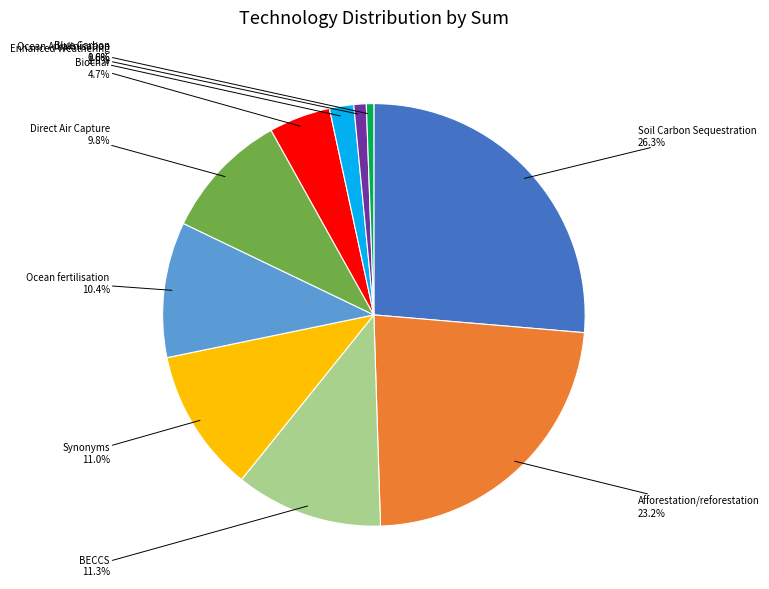

The Ocean Alkalinisation slice represents 1% of the pie. True or false?

True